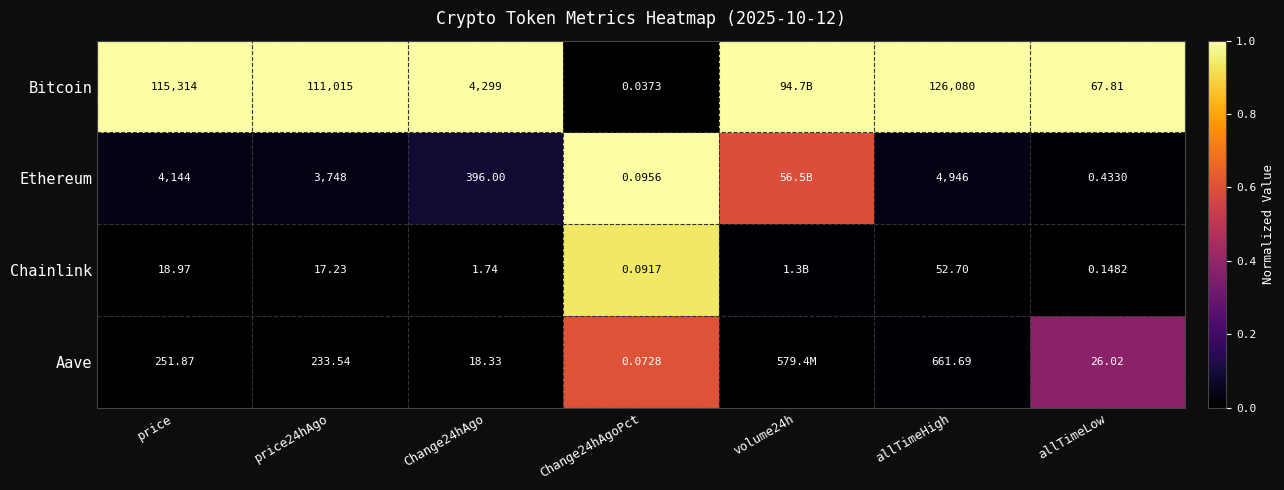

Which series changed the most between Change24hAgo and Change24hAgoPct?

Bitcoin